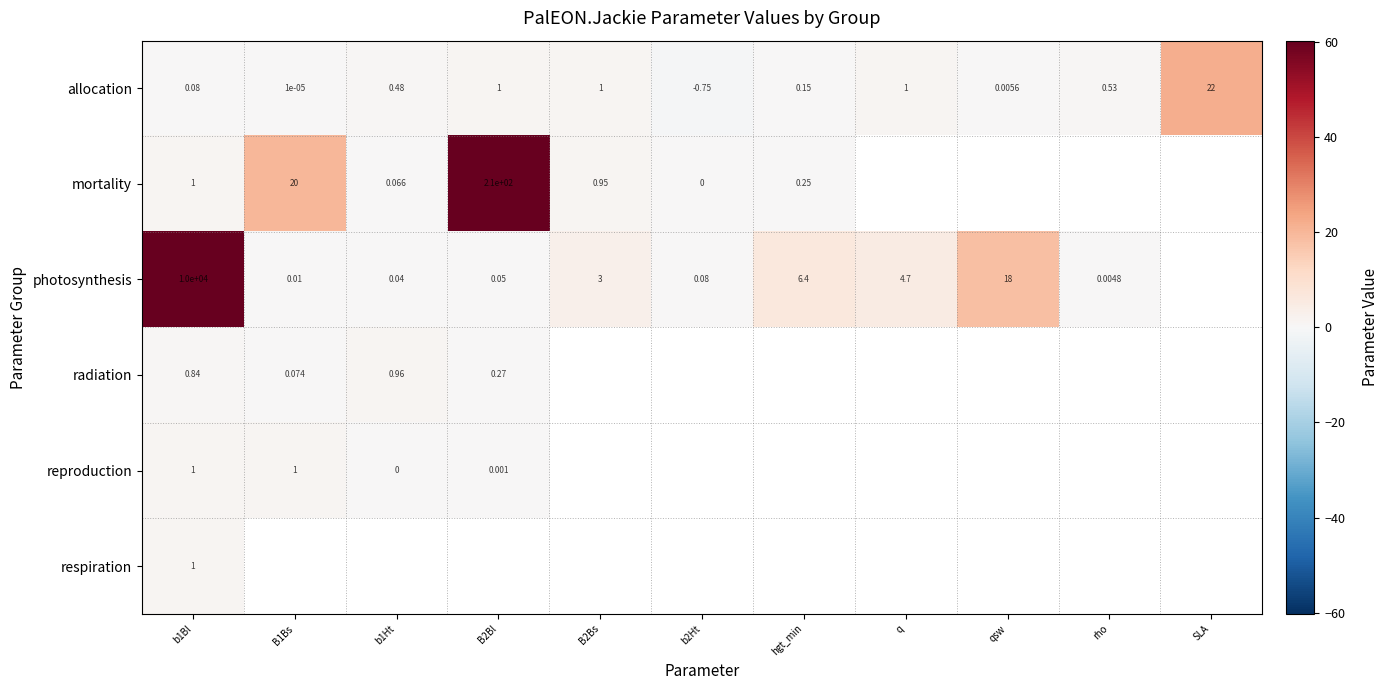

Is the value of photosynthesis at b1Ht greater than the value of mortality at b2Ht?

Yes